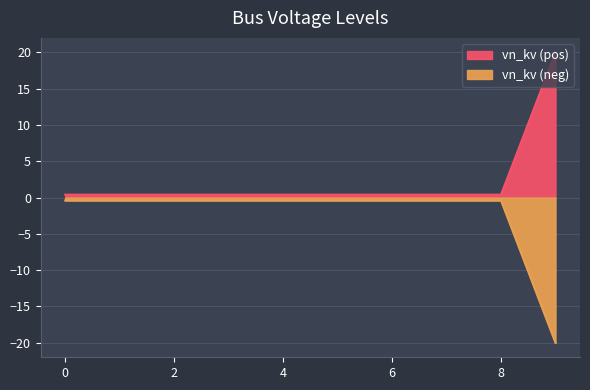

Which category has the highest value in the vn_kv_pos series?

9